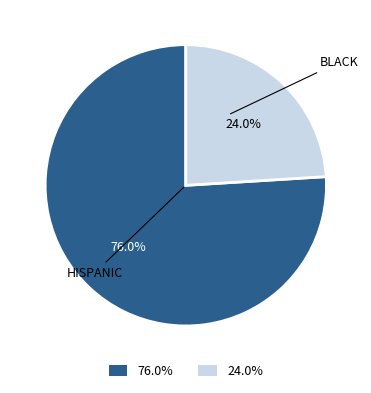

Is there a majority slice in this chart?

Yes